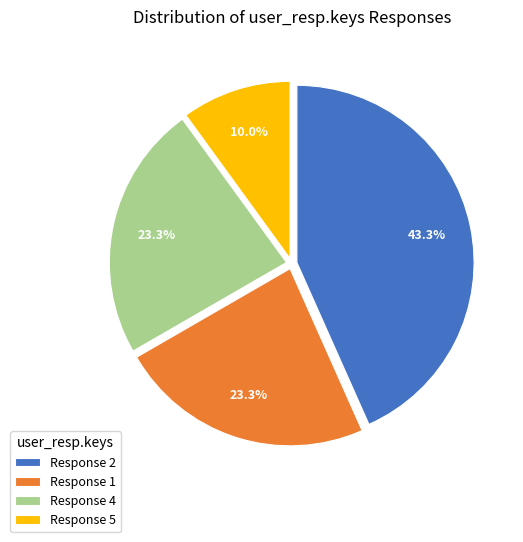

Do Response 2 and Response 1 together represent more than half of the pie?

Yes